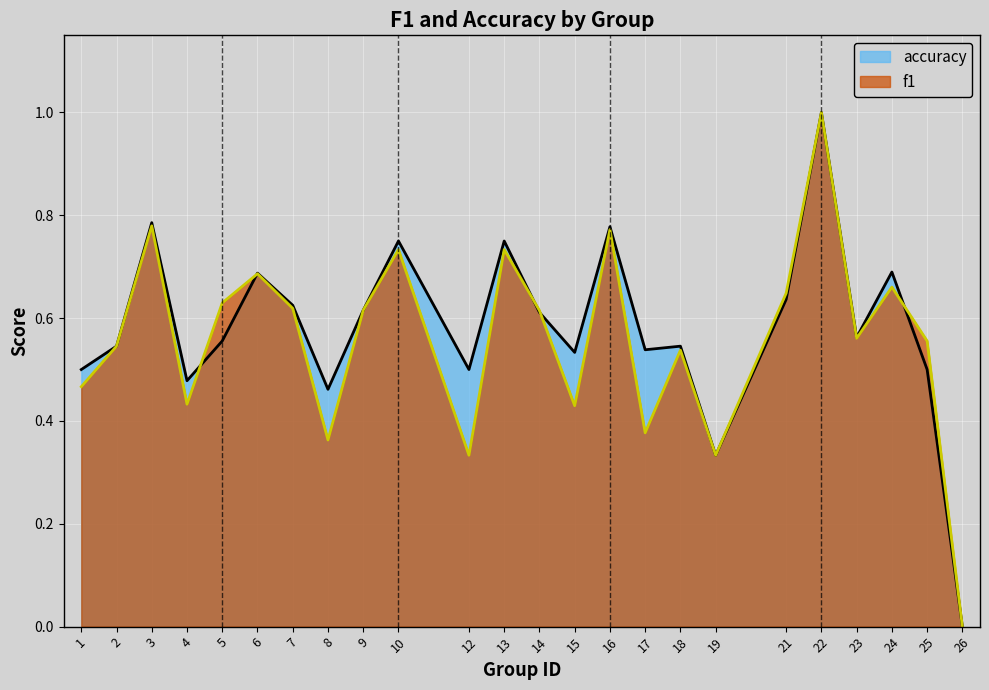

Between 8 and 19, which series saw the biggest shift?

accuracy